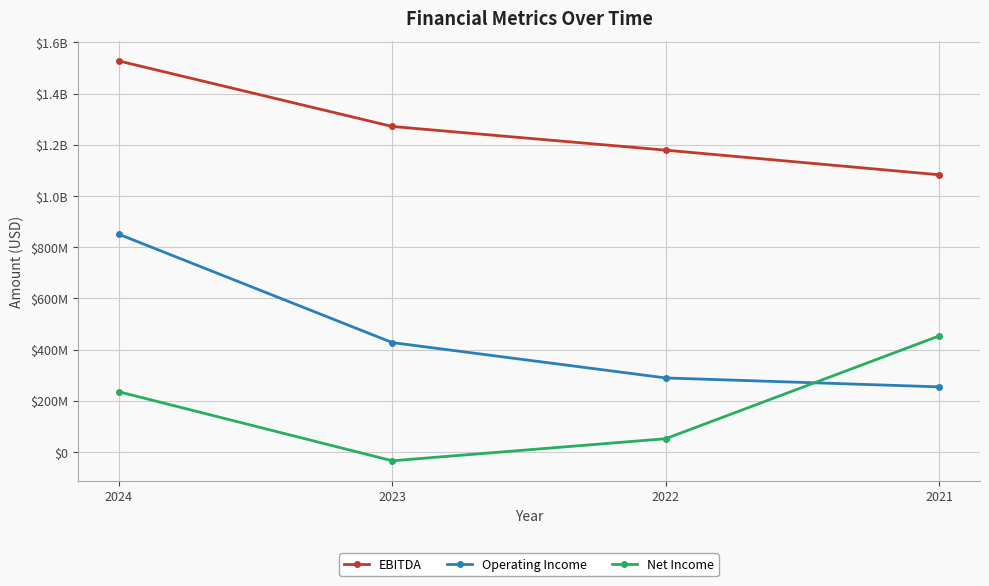

What are all the series names shown in the legend?

EBITDA, Operating Income, Net Income